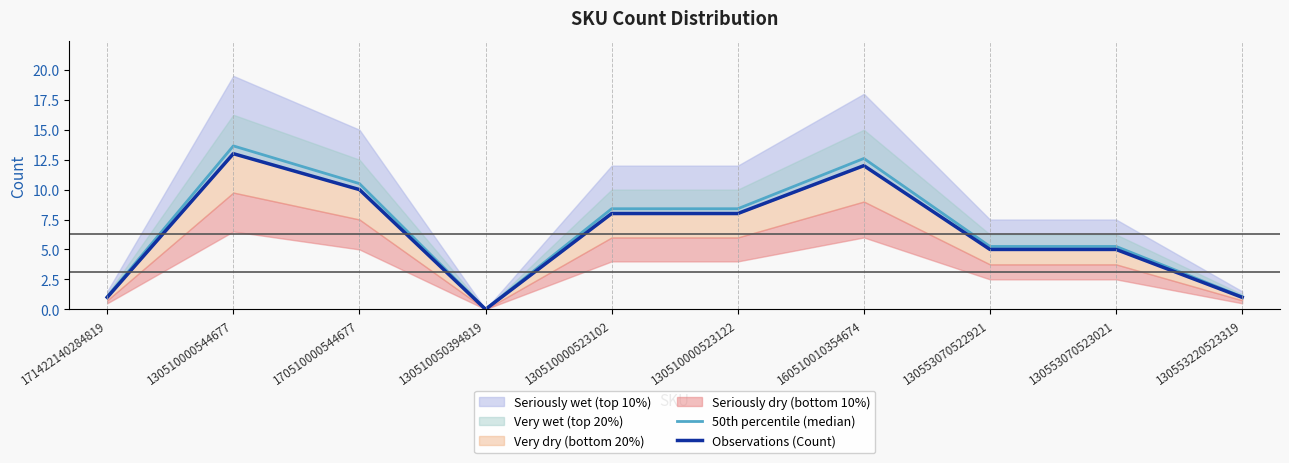

True or false: Observations (Count) and 50th percentile (median) cross at least once.

False